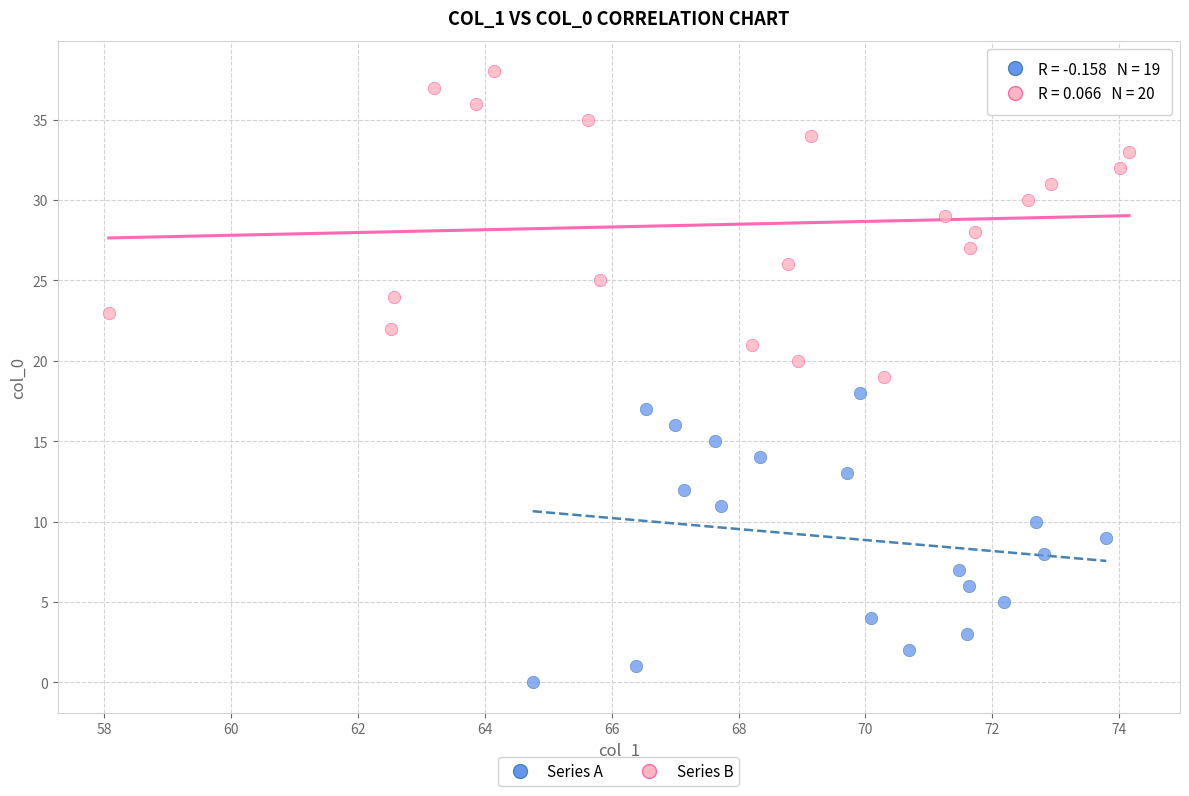

Which series reaches the minimum Y coordinate?

Series A